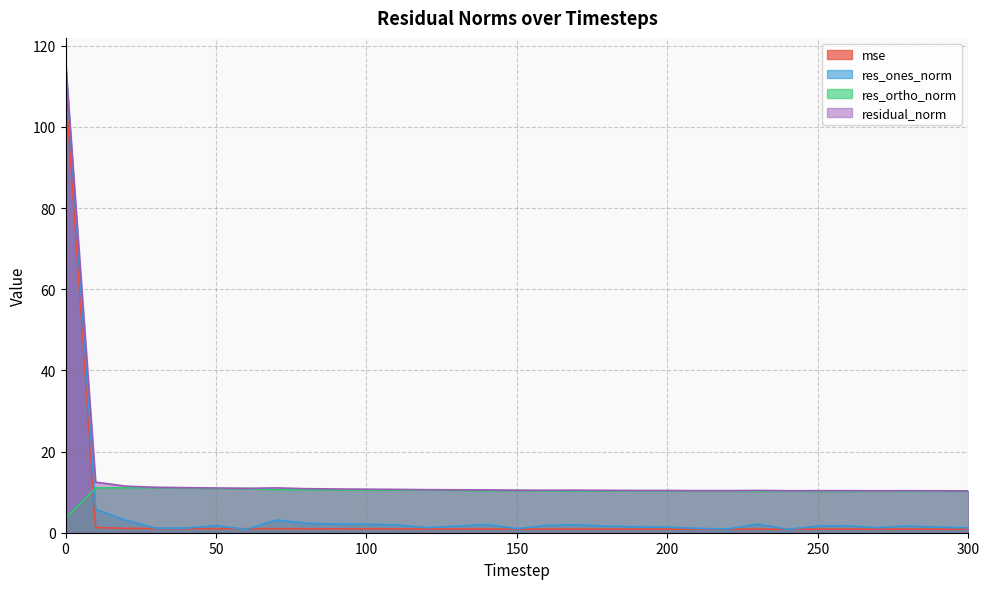

What is the value of the mse point at the 9th from the left?

1.0